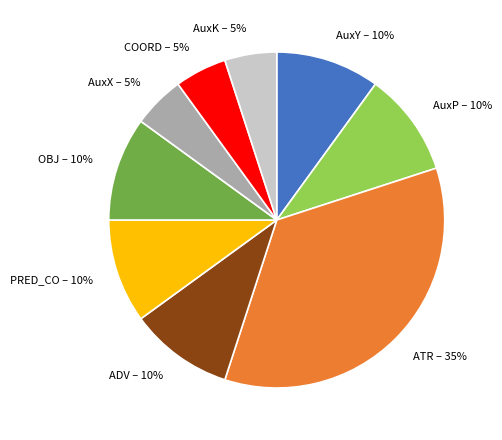

To the nearest percent, what is the combined percentage of COORD and AuxY?

15%